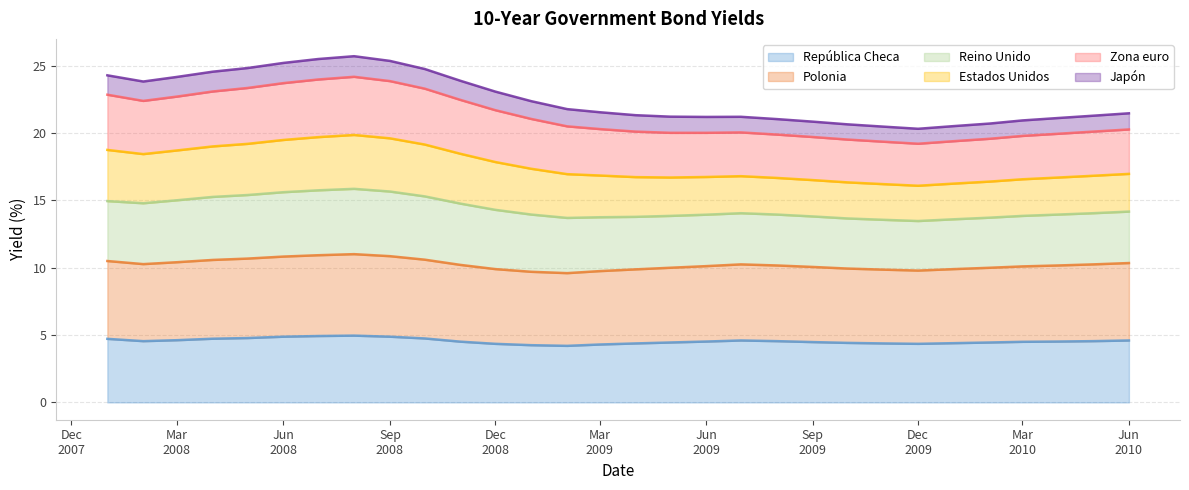

True or false: Japón and Zona euro cross at least once.

False